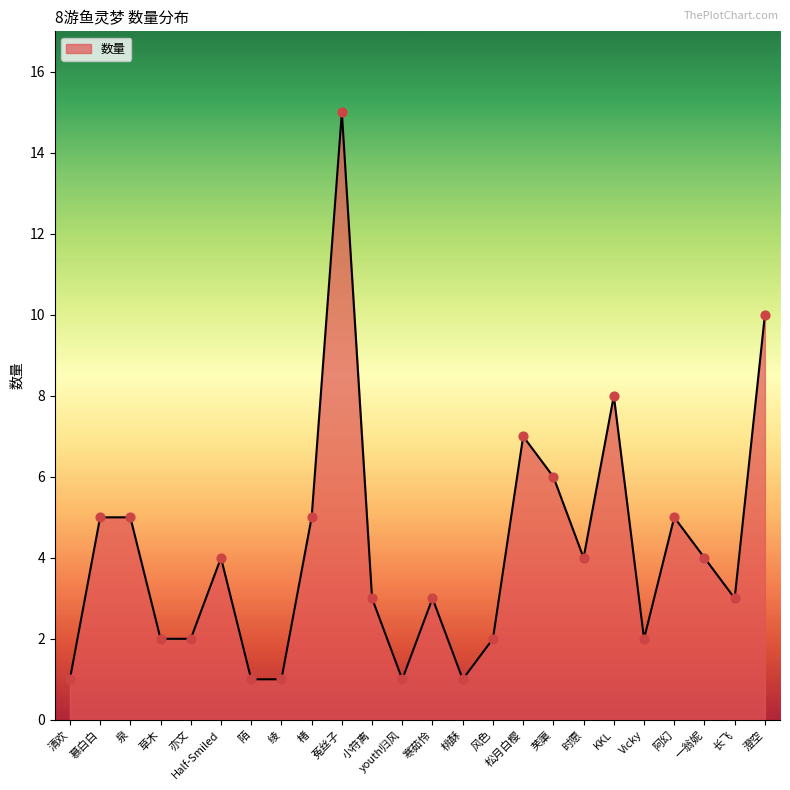

What is the change in value from 陌 to 阿幻?

+4